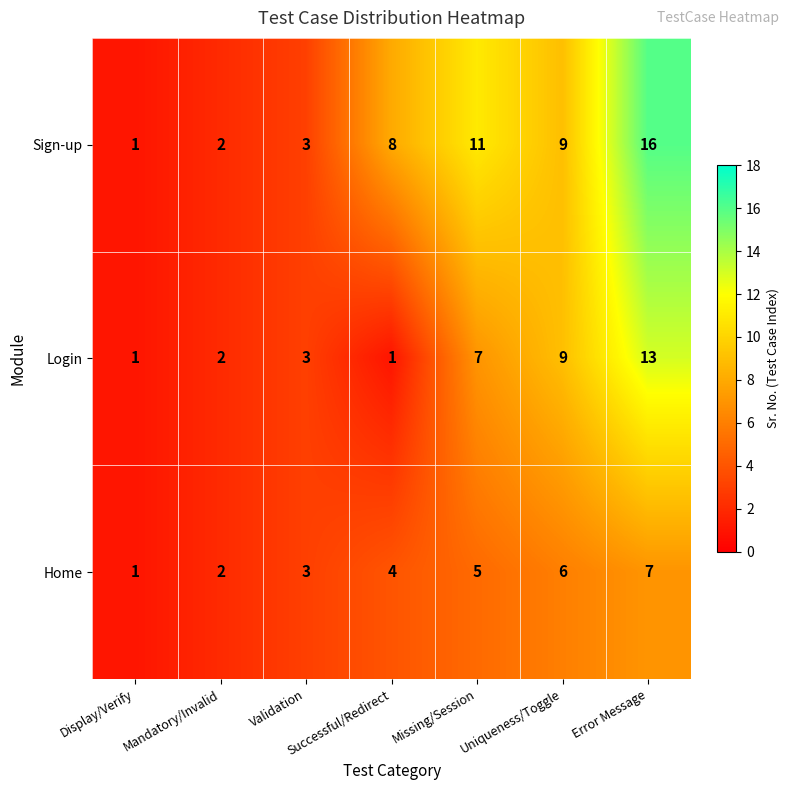

What is the total value across all series at Validation?

9